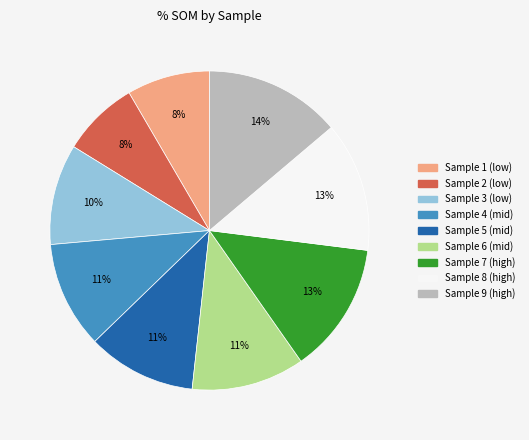

How many segments does this pie chart have?

9